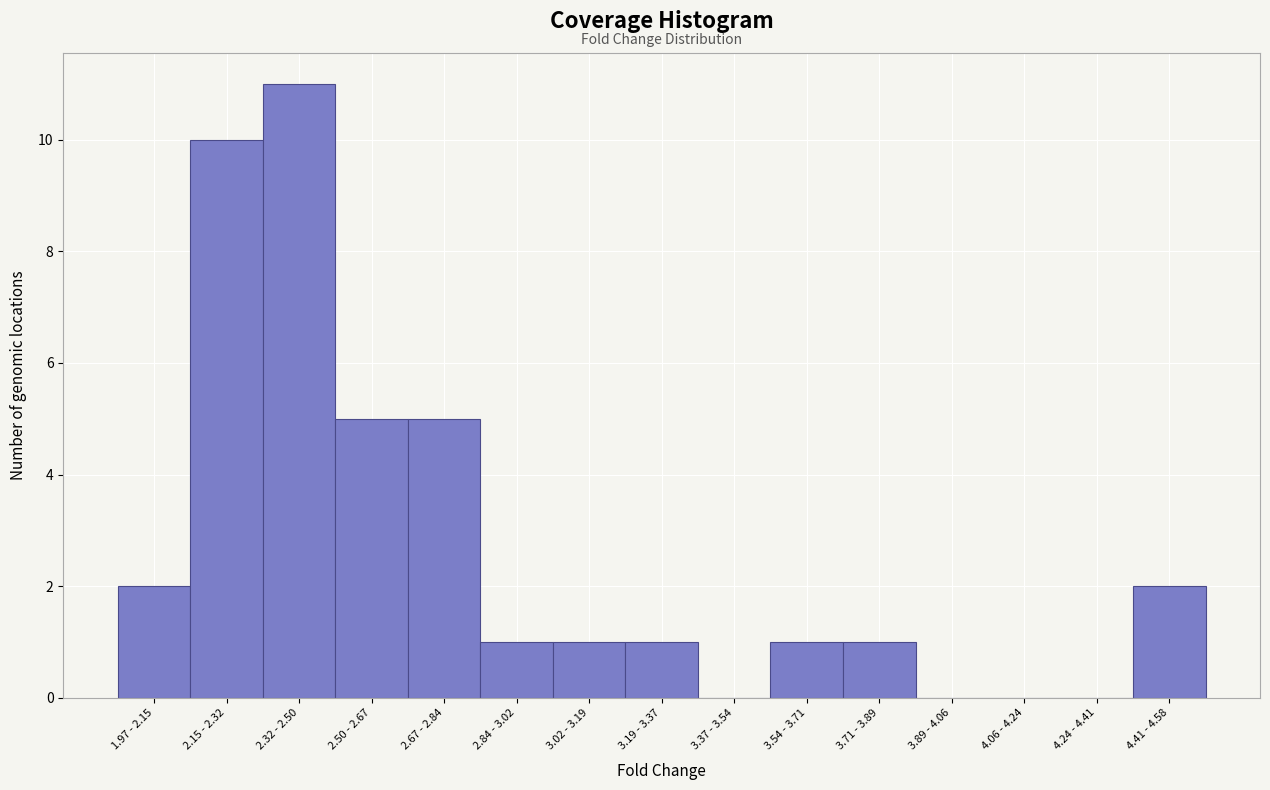

Reading left to right, transcribe all the data shown in this chart.

1.97 - 2.15=2	2.15 - 2.32=10	2.32 - 2.50=11	2.50 - 2.67=5	2.67 - 2.84=5	2.84 - 3.02=1	3.02 - 3.19=1	3.19 - 3.37=1	3.37 - 3.54=0	3.54 - 3.71=1	3.71 - 3.89=1	3.89 - 4.06=0	4.06 - 4.24=0	4.24 - 4.41=0	4.41 - 4.58=2